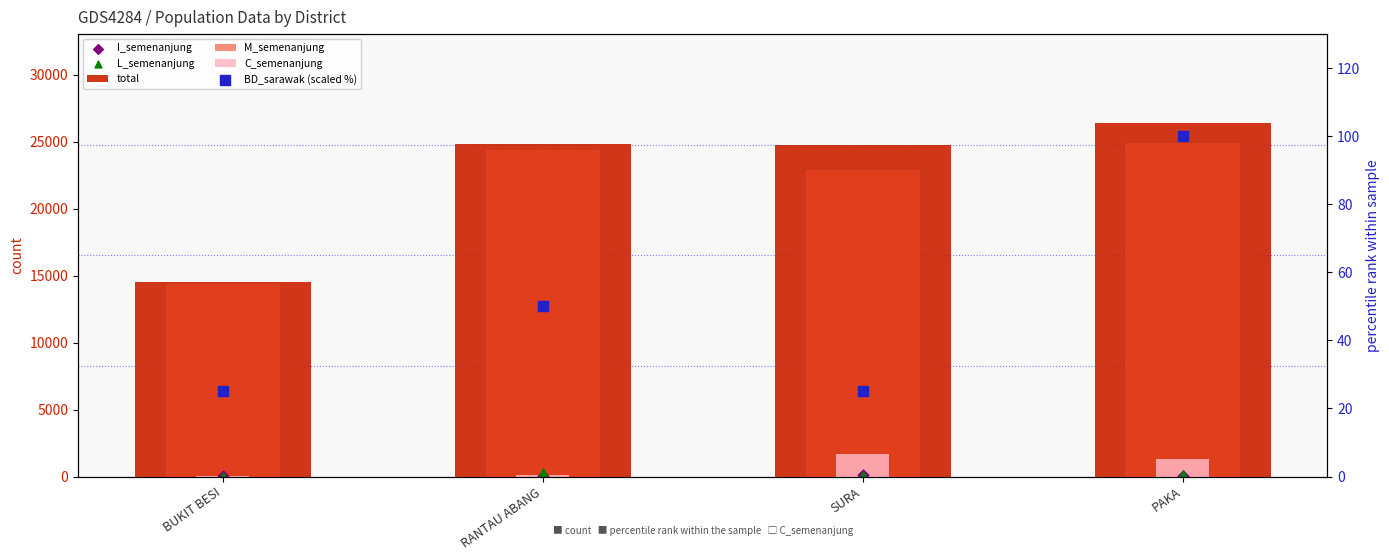

Which series has the largest Y range (max minus min)?

total